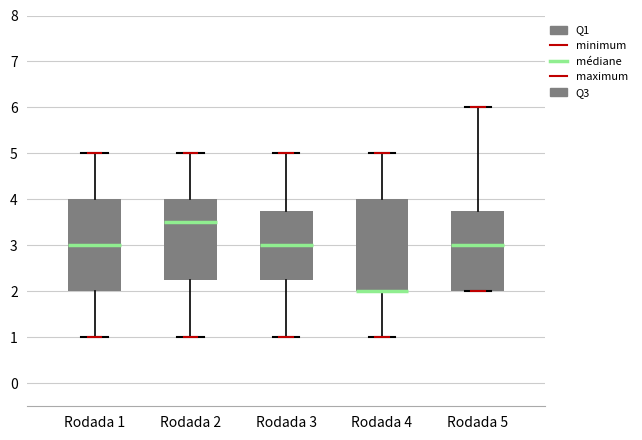

Where is the lower edge of the box for Rodada 5 on the y-axis? The values are not printed on the chart, so give them approximately, as read against the axis.

2.0